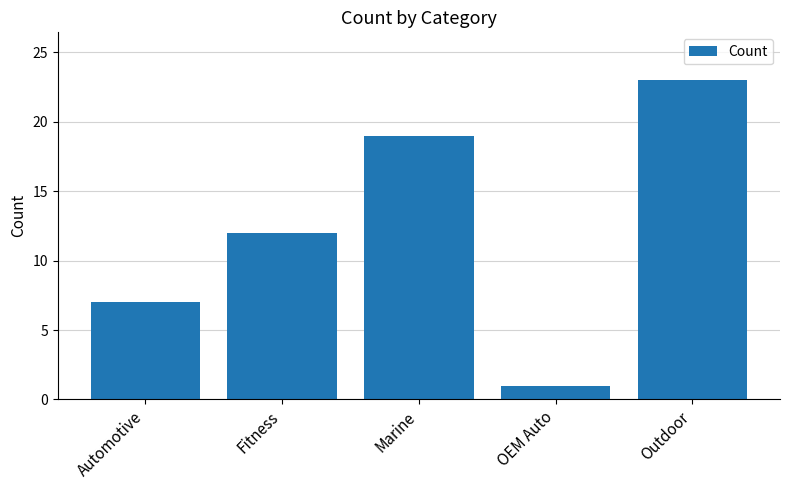

What is the sum of all values?

62